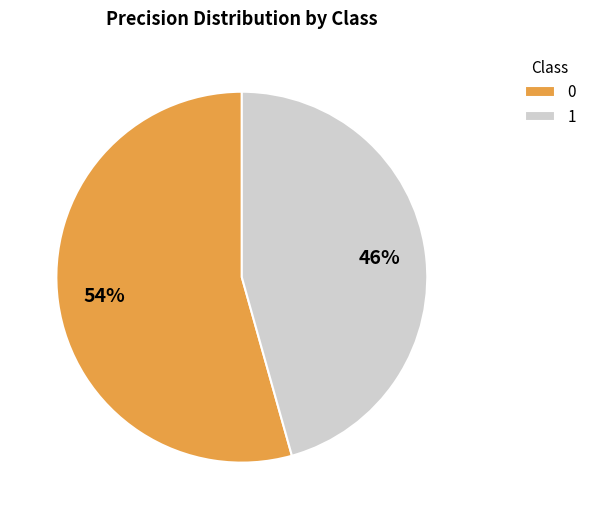

What is the smallest slice in the pie chart?

1